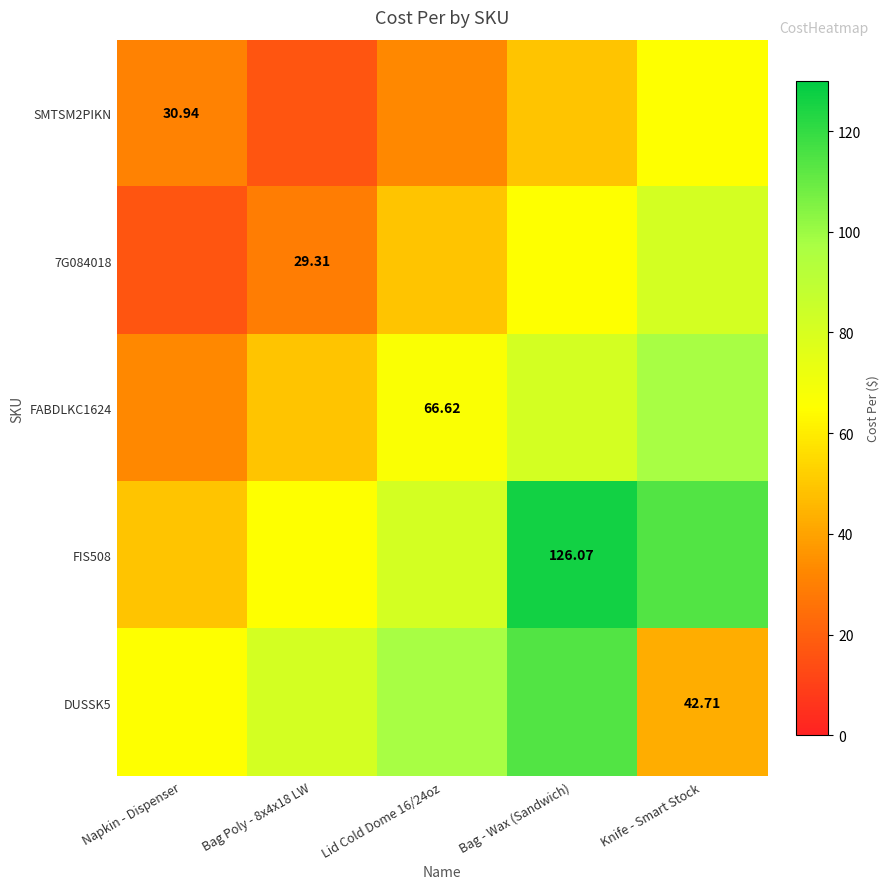

Which series has the largest range (max minus min)?

FIS508